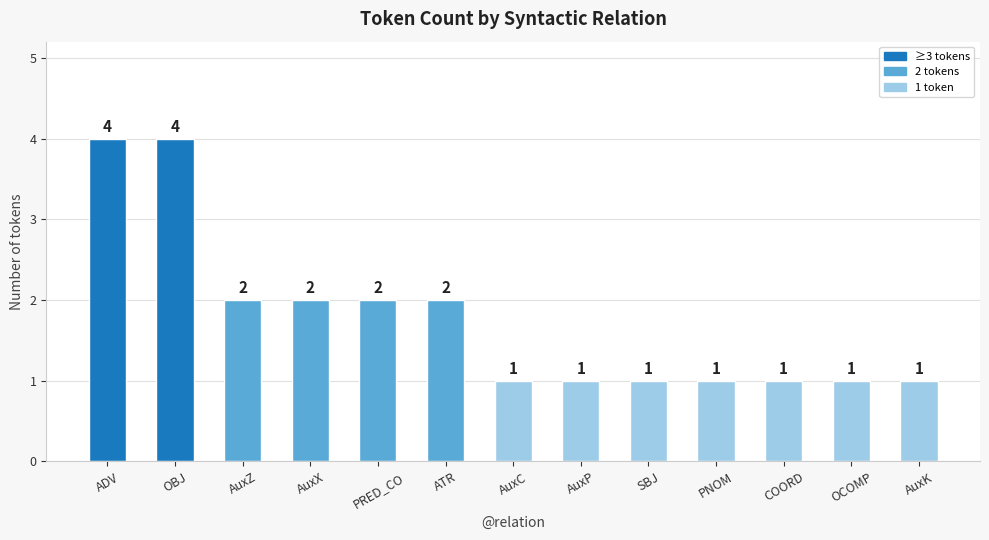

Between SBJ and ADV, which is larger?

ADV